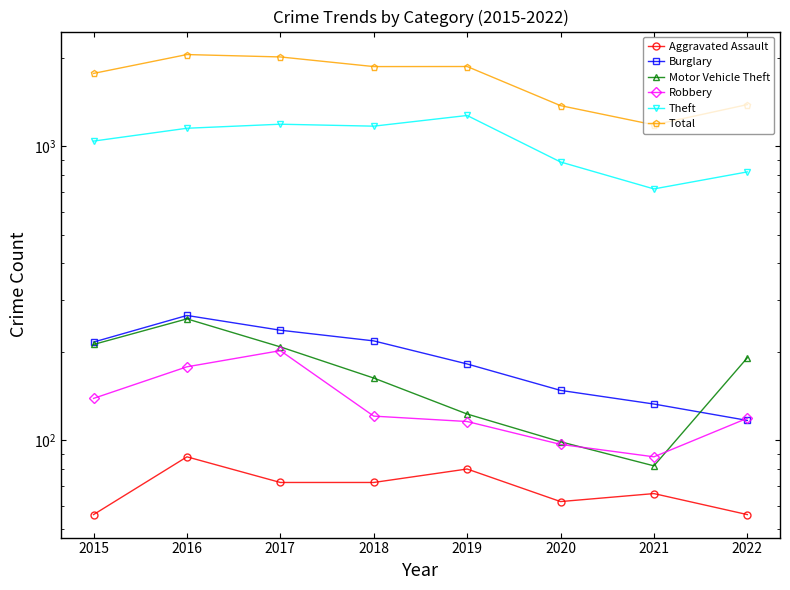

True or false: Aggravated Assault and Motor Vehicle Theft cross at least once.

False